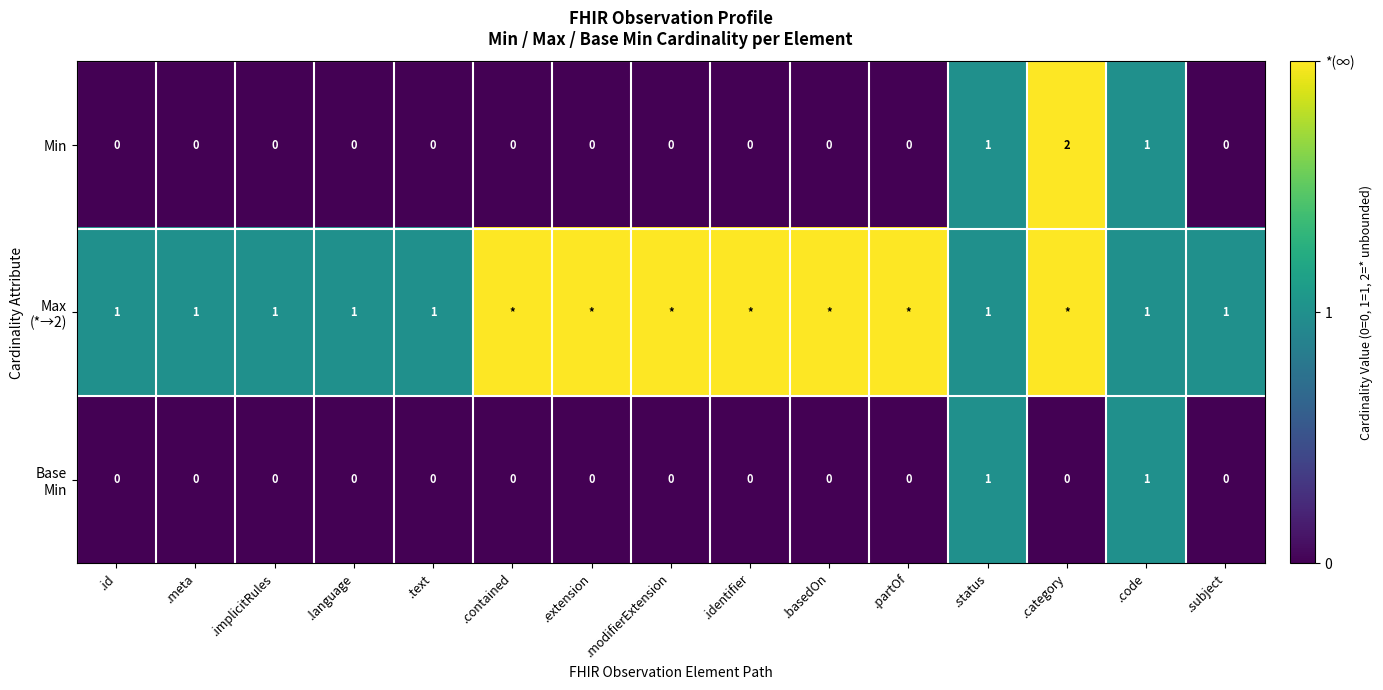

The value of Min at .extension is 0. True or false?

True